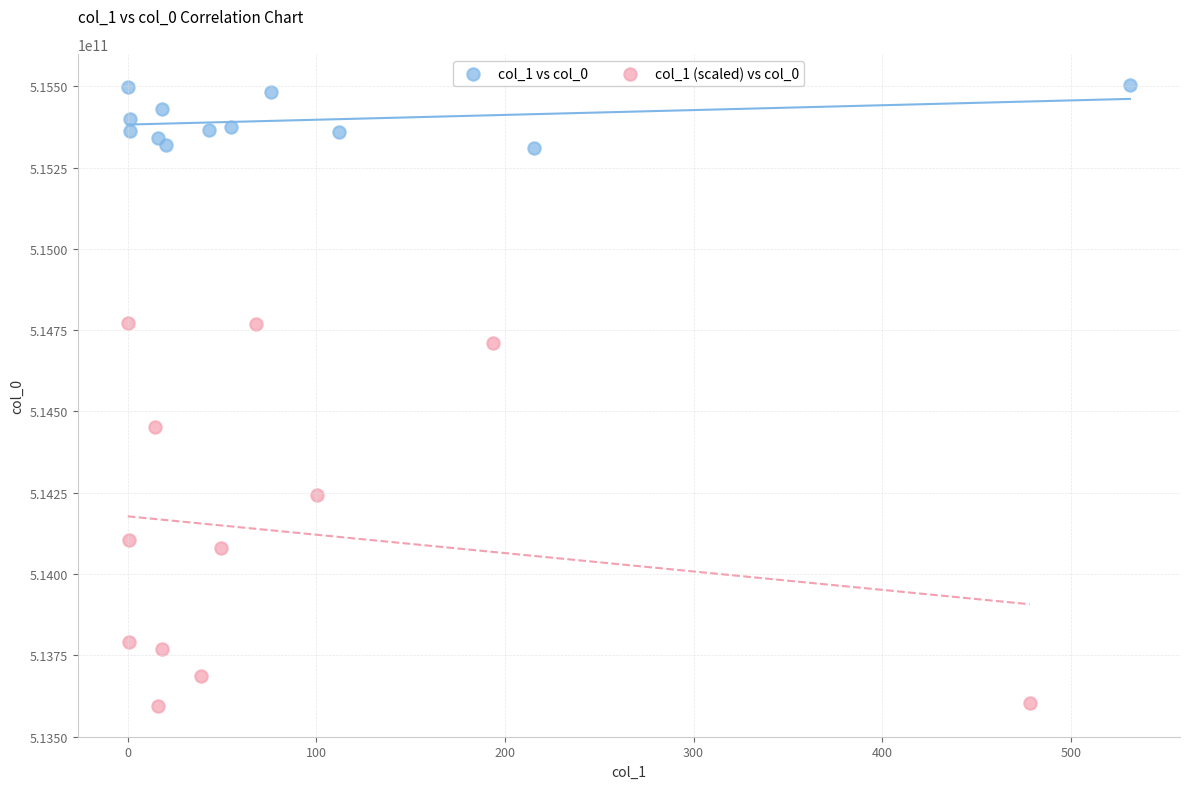

What are all the series names shown in the legend?

col_1 vs col_0, col_1 (scaled) vs col_0